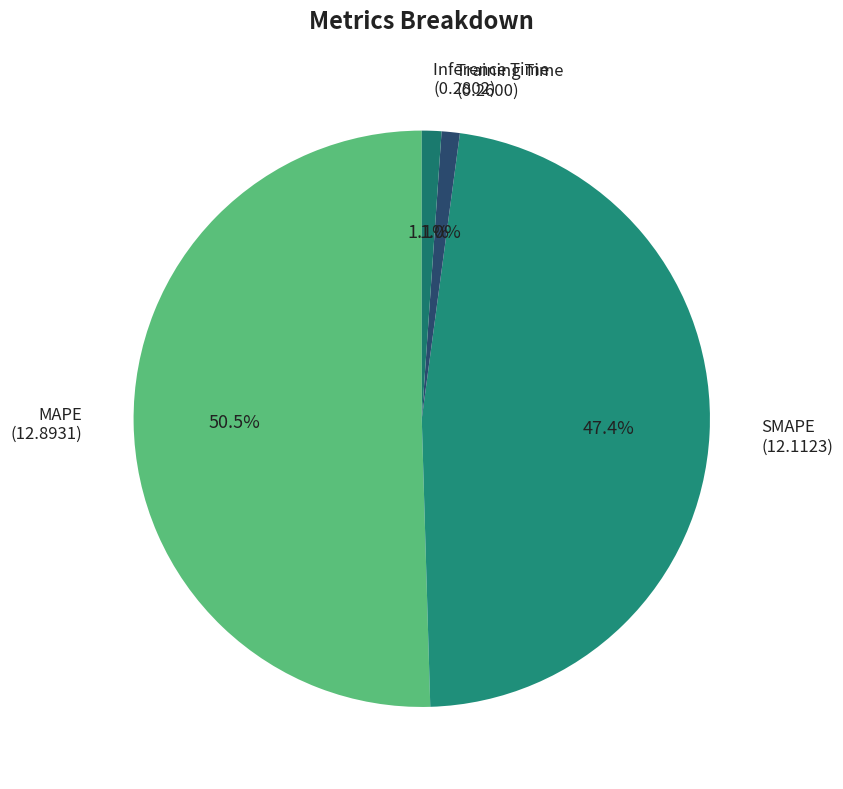

Does MAPE (12.8931) represent more than half of the total?

Yes